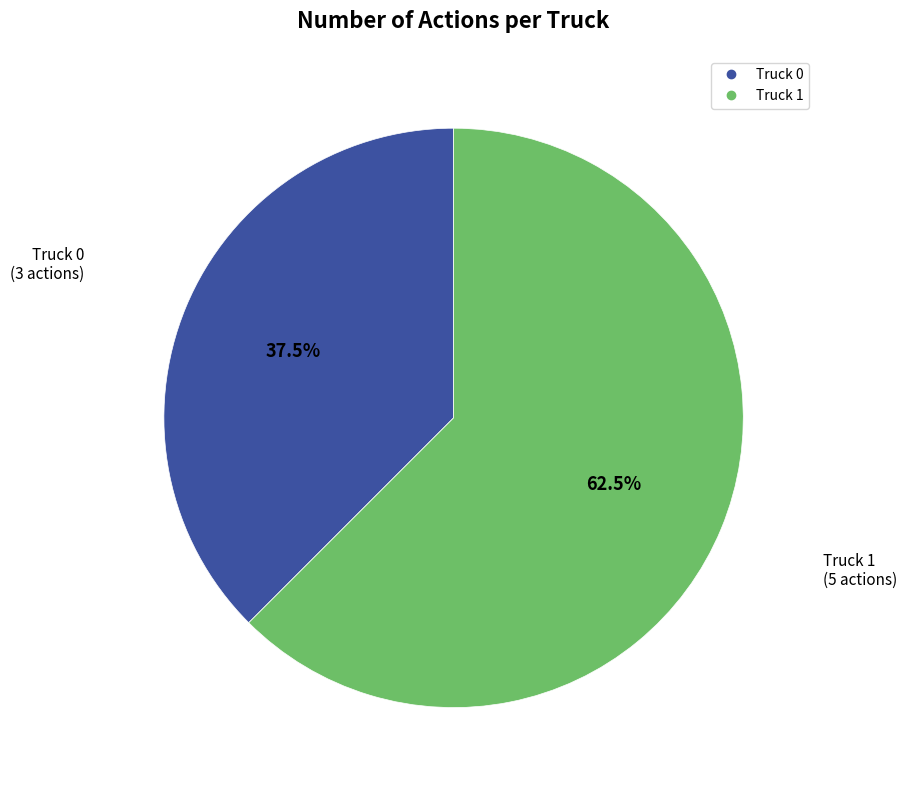

The Truck 0 slice represents 26% of the pie. True or false?

False